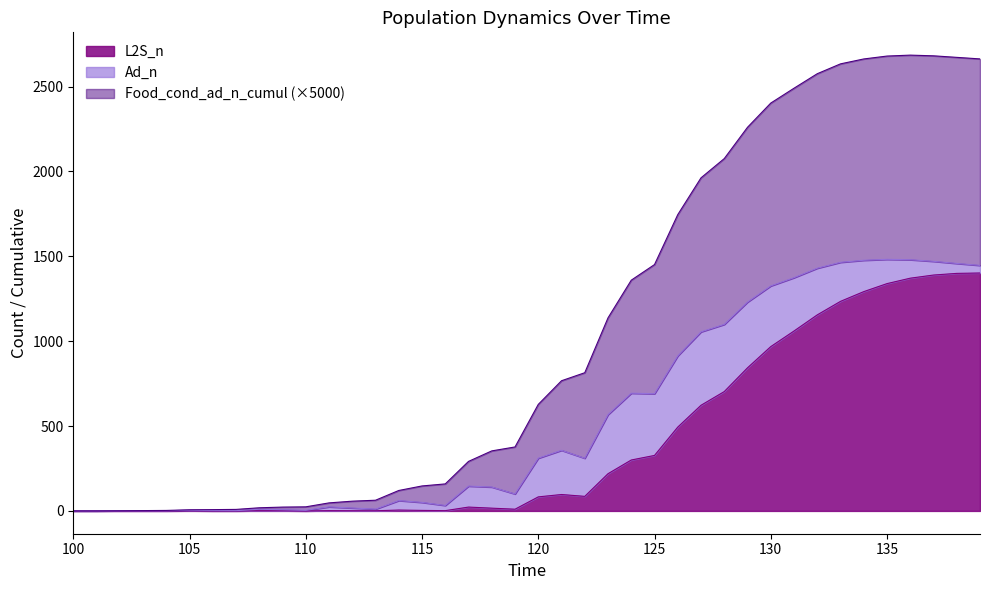

What is the highest value of the L2S_n series?

1401.7